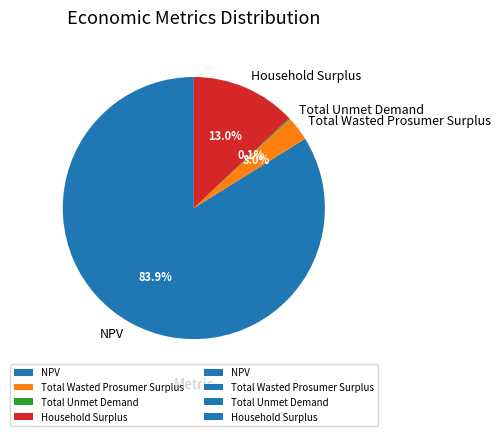

Which has a higher value, Total Wasted Prosumer Surplus or NPV?

NPV